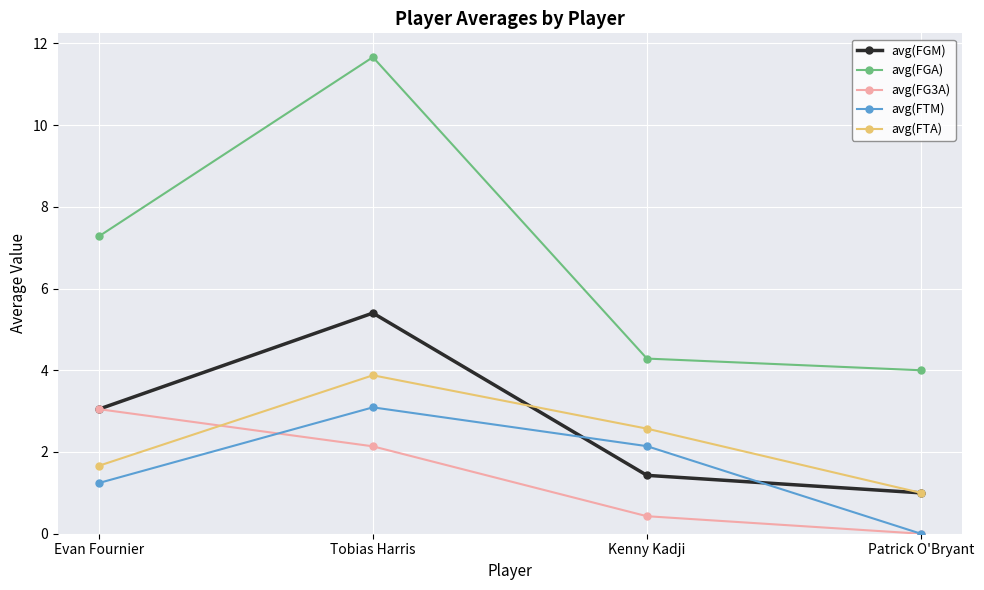

What is the average value of the avg(FTA) series?

2.3